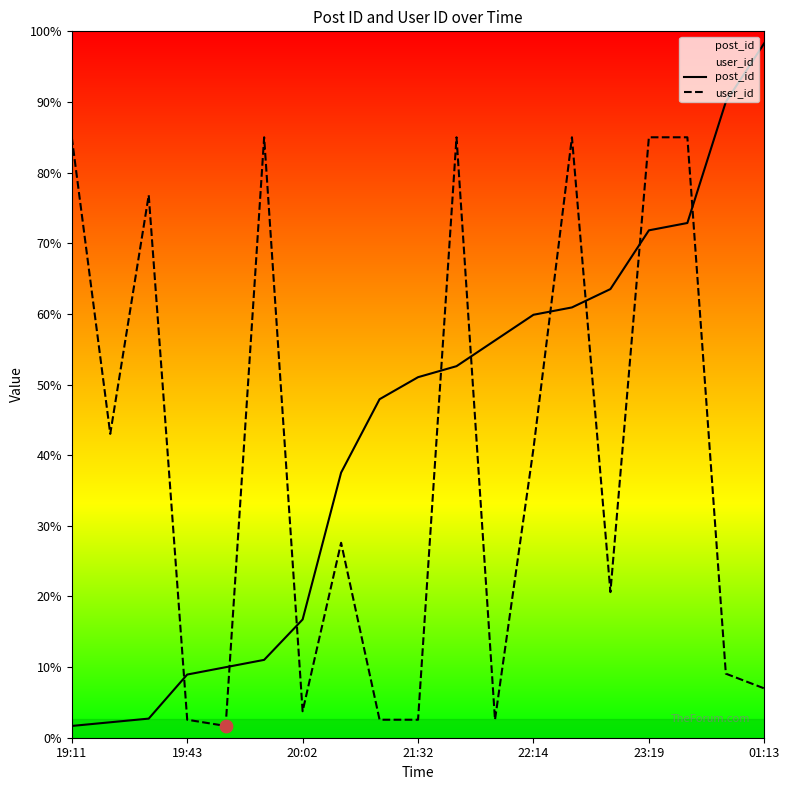

Which series reaches the minimum Y coordinate?

post_id